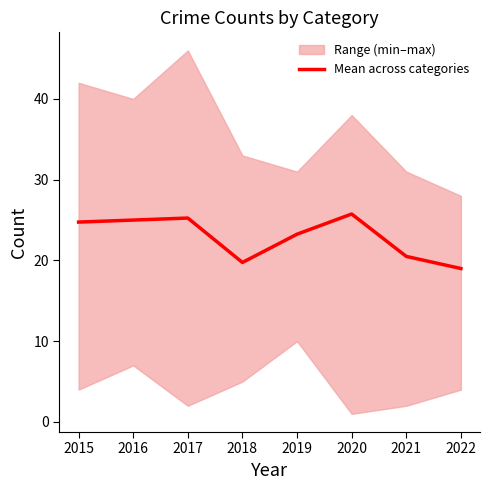

The value at 2018 is 19.8. True or false?

True